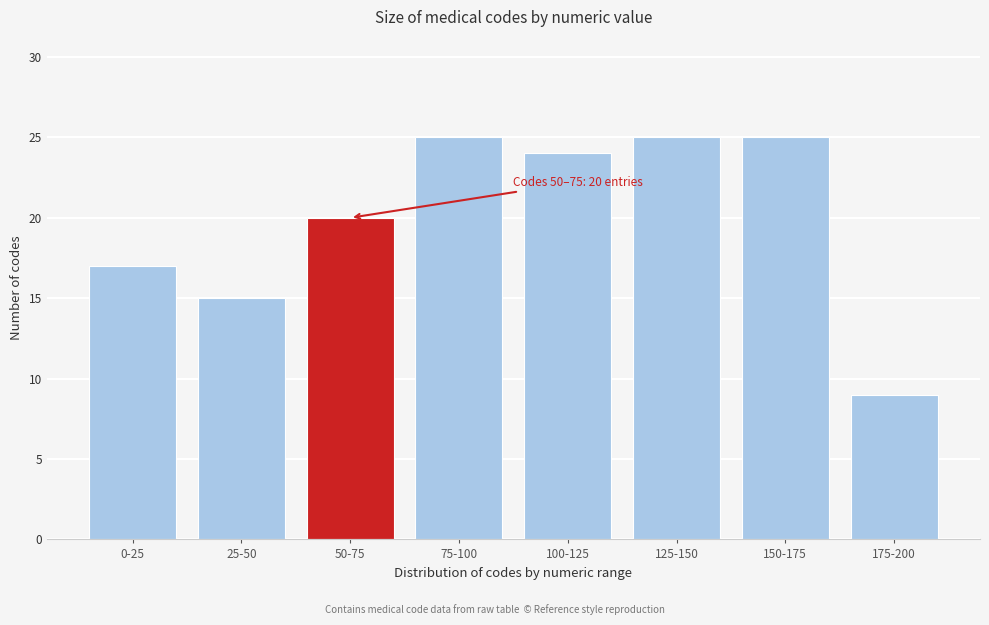

Reading right to left, list all the values displayed in this chart.

9	25	25	24	25	20	15	17